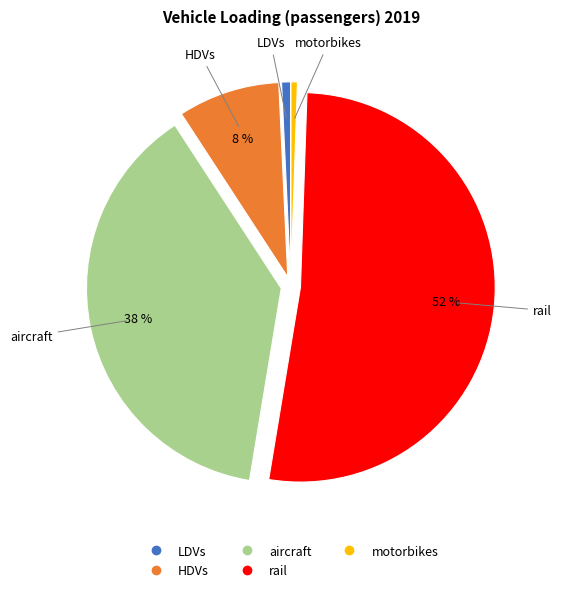

Combined, do LDVs and rail account for over 50%?

Yes